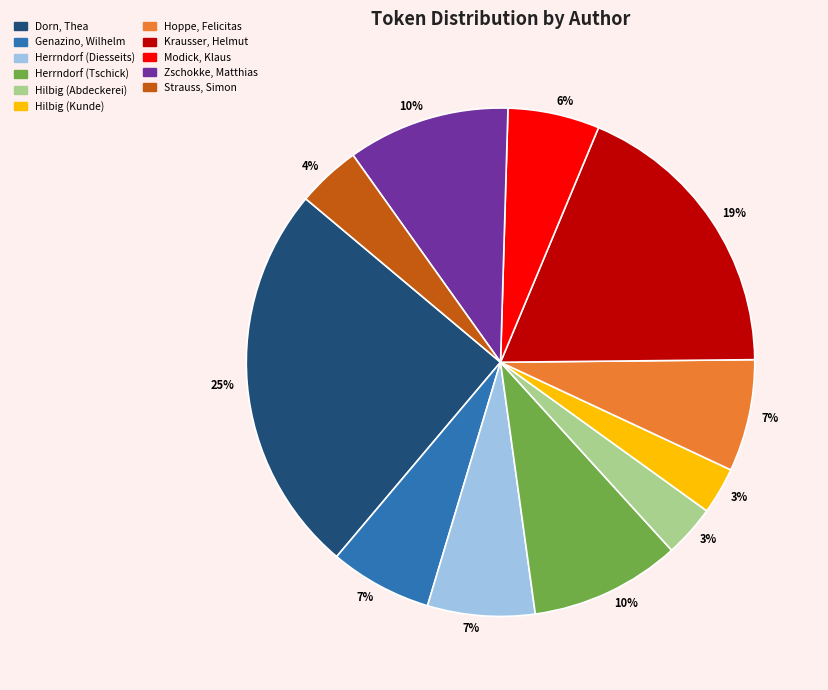

How many segments does this pie chart have?

11